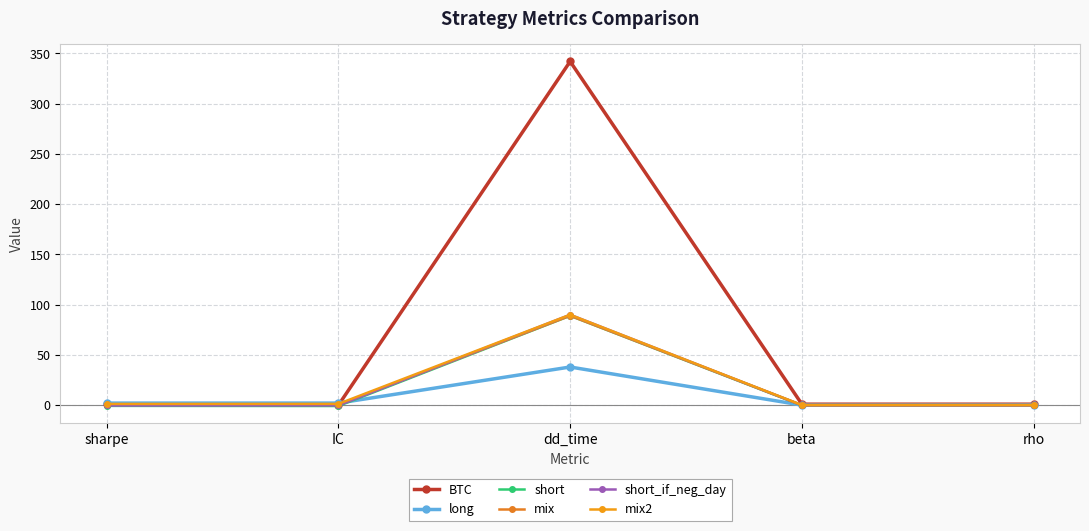

How many categories are shown in the chart?

5